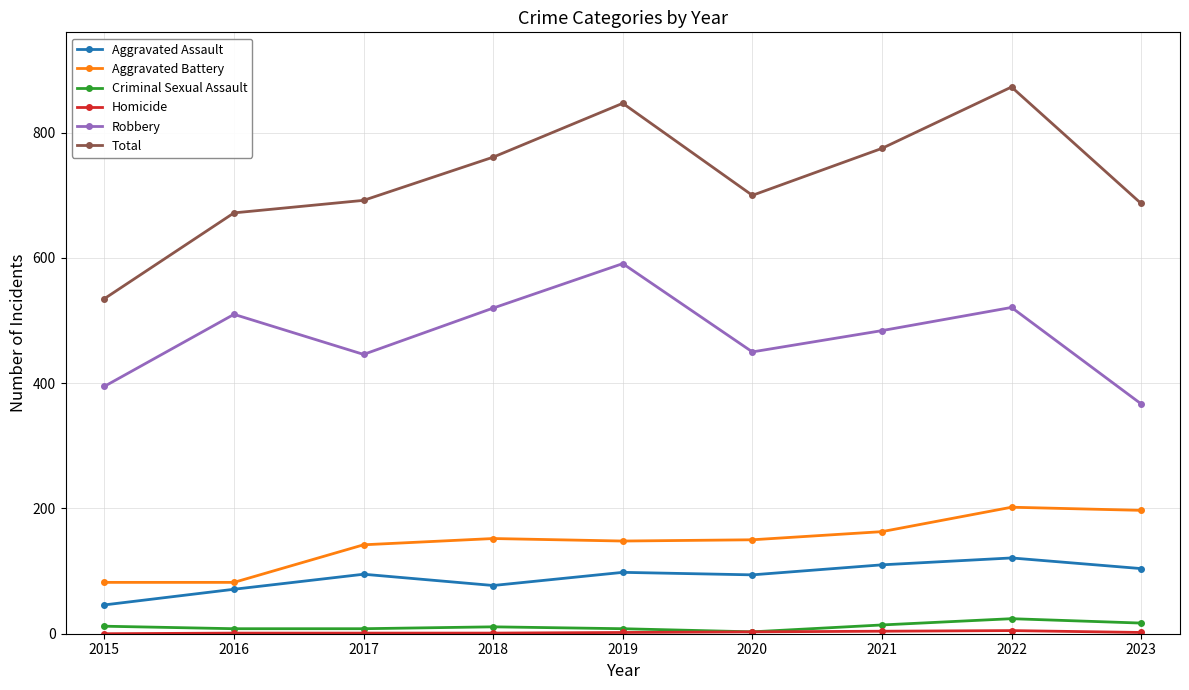

Which series changed the most between 2015 and 2016?

Total